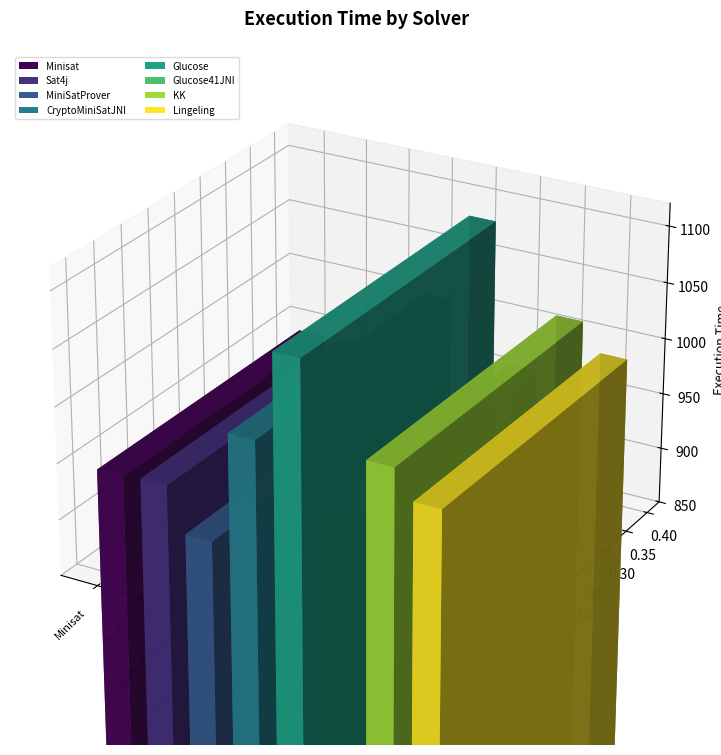

What is the difference between the values at MiniSatProver and CryptoMiniSatJNI?

99